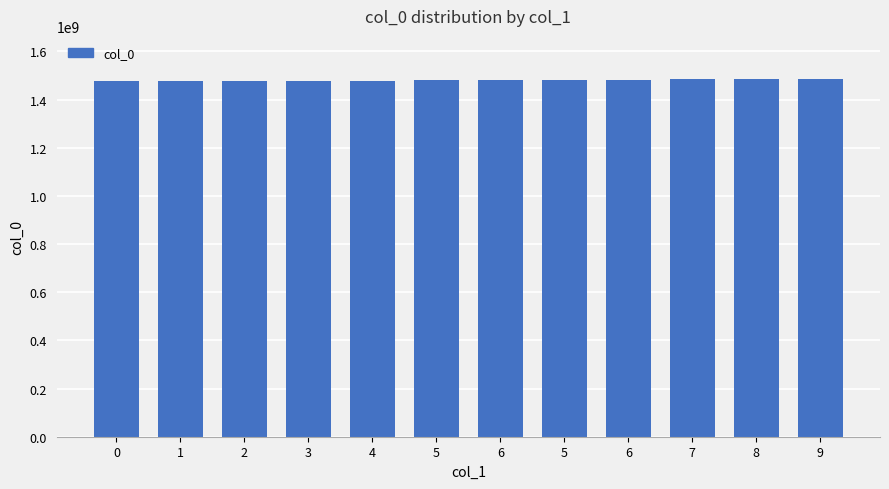

Does the chart contain any negative values?

No